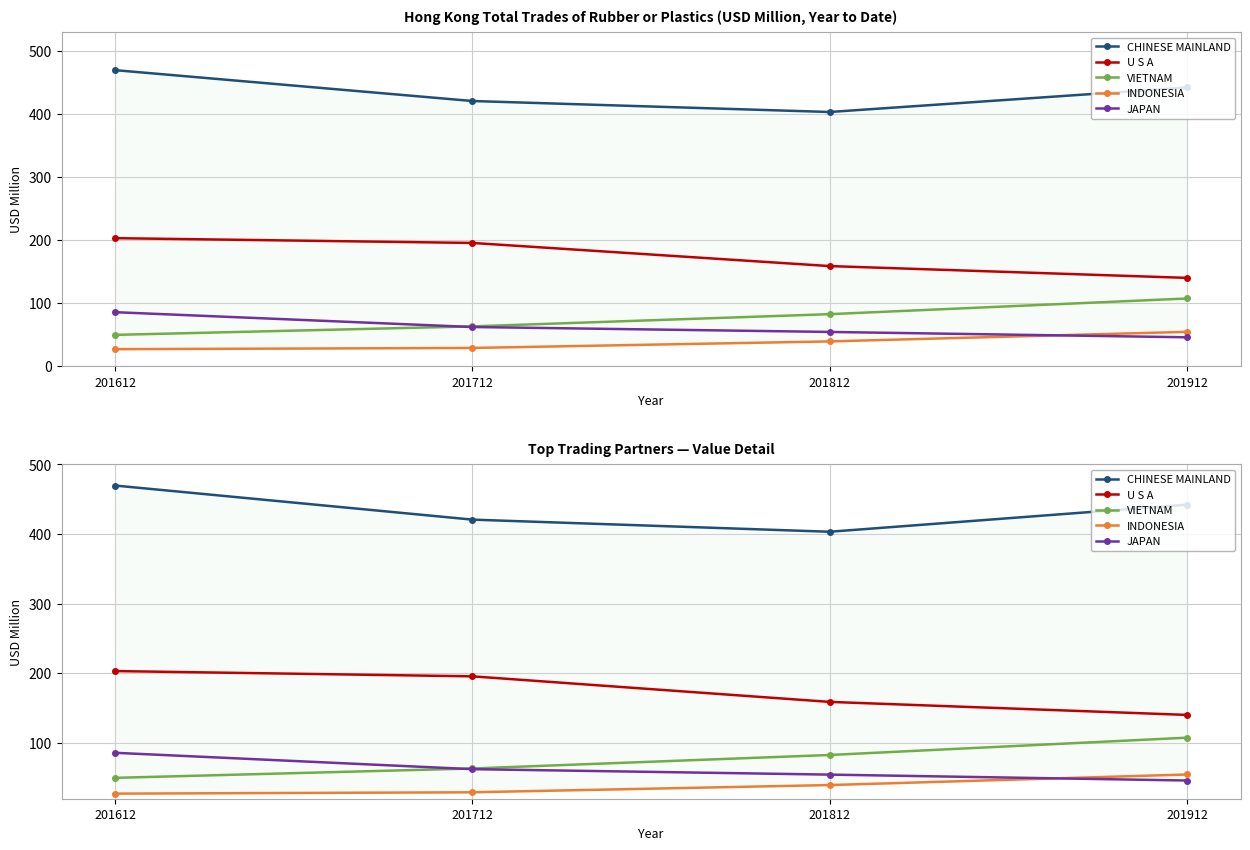

How many data points in JAPAN are above 62?

2